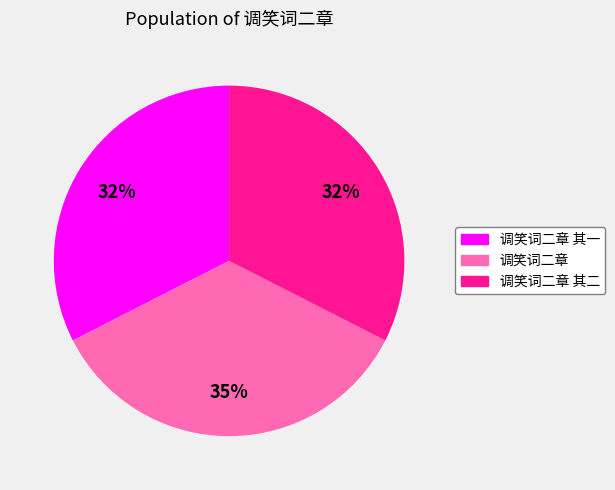

Is there any slice that represents more than half of the pie?

No